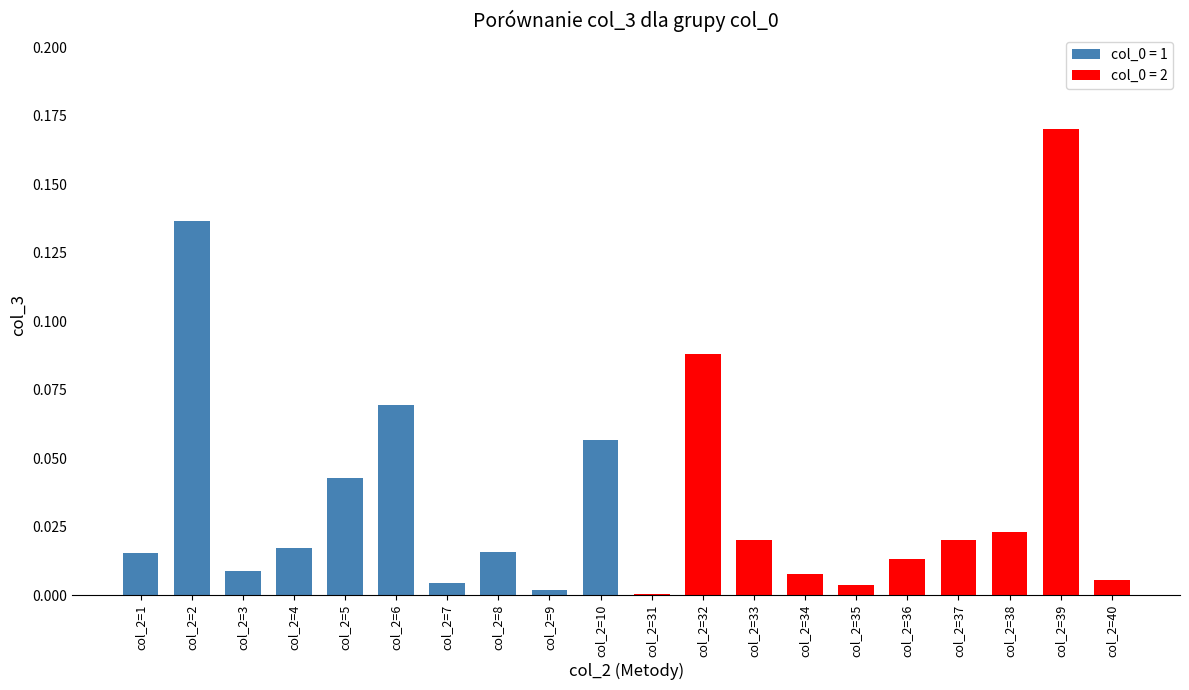

Which category has the highest value across all series?

col_2=39